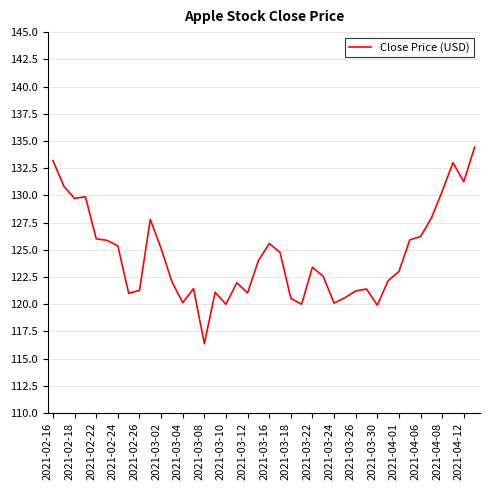

What is the minimum value shown in the chart?

116.4